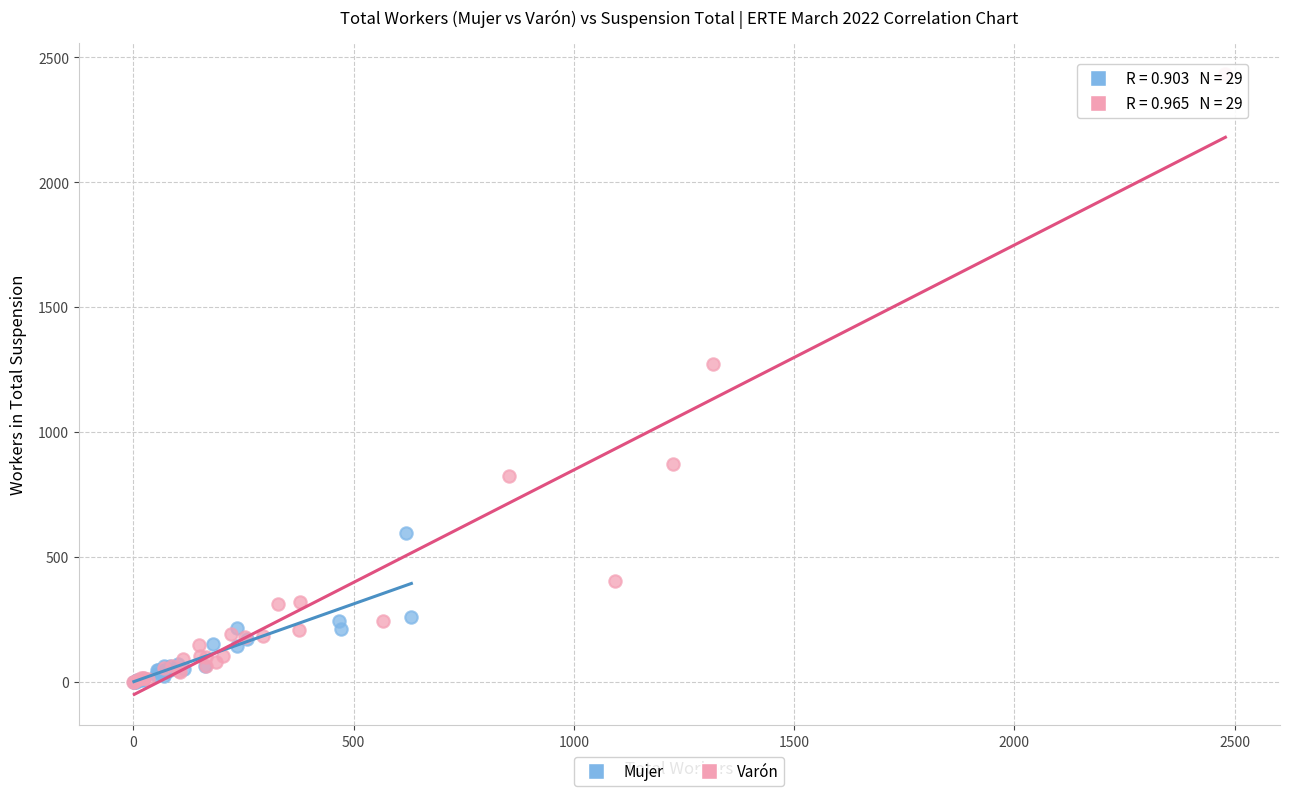

Which series contains the highest Y value?

Varón